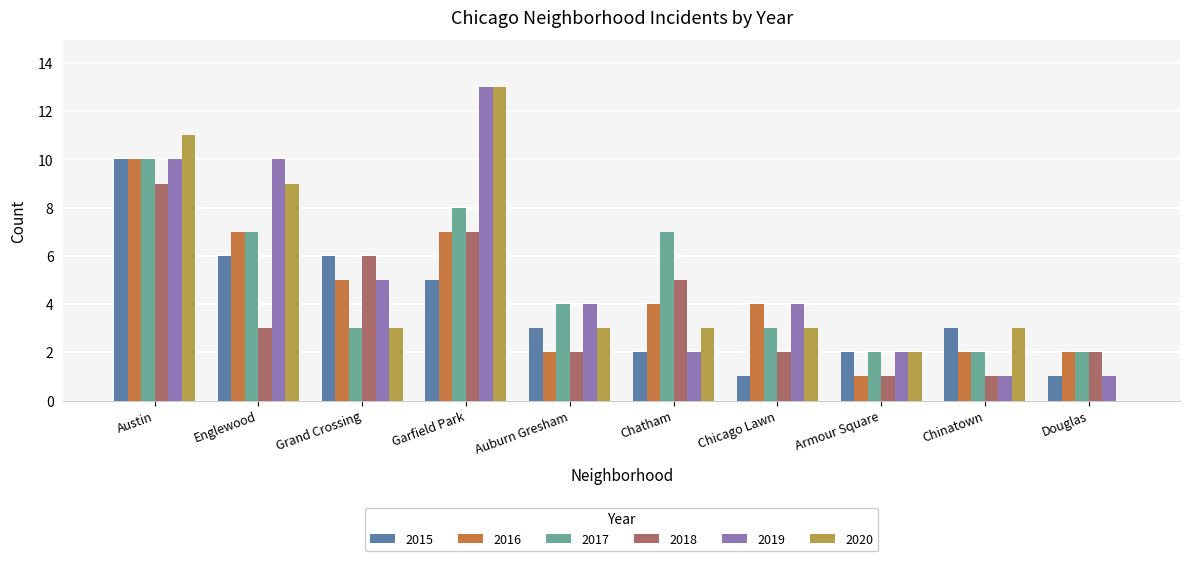

Reading right to left, extract all data points from this chart.

2015: Douglas=1	Chinatown=3	Armour Square=2	Chicago Lawn=1	Chatham=2	Auburn Gresham=3	Garfield Park=5	Grand Crossing=6	Englewood=6	Austin=10
2016: Douglas=2	Chinatown=2	Armour Square=1	Chicago Lawn=4	Chatham=4	Auburn Gresham=2	Garfield Park=7	Grand Crossing=5	Englewood=7	Austin=10
2017: Douglas=2	Chinatown=2	Armour Square=2	Chicago Lawn=3	Chatham=7	Auburn Gresham=4	Garfield Park=8	Grand Crossing=3	Englewood=7	Austin=10
2018: Douglas=2	Chinatown=1	Armour Square=1	Chicago Lawn=2	Chatham=5	Auburn Gresham=2	Garfield Park=7	Grand Crossing=6	Englewood=3	Austin=9
2019: Douglas=1	Chinatown=1	Armour Square=2	Chicago Lawn=4	Chatham=2	Auburn Gresham=4	Garfield Park=13	Grand Crossing=5	Englewood=10	Austin=10
2020: Douglas=0	Chinatown=3	Armour Square=2	Chicago Lawn=3	Chatham=3	Auburn Gresham=3	Garfield Park=13	Grand Crossing=3	Englewood=9	Austin=11